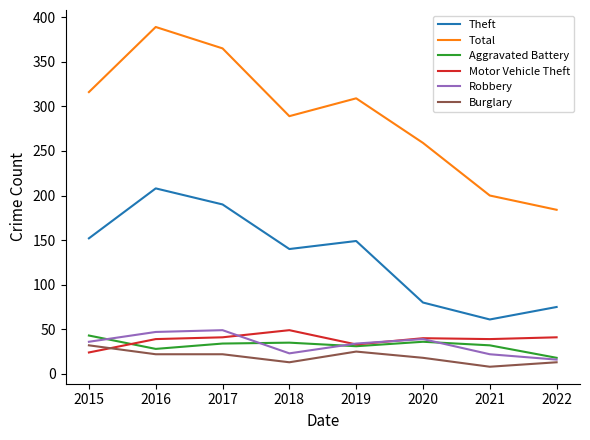

What is the total value across all series at 2017?

701